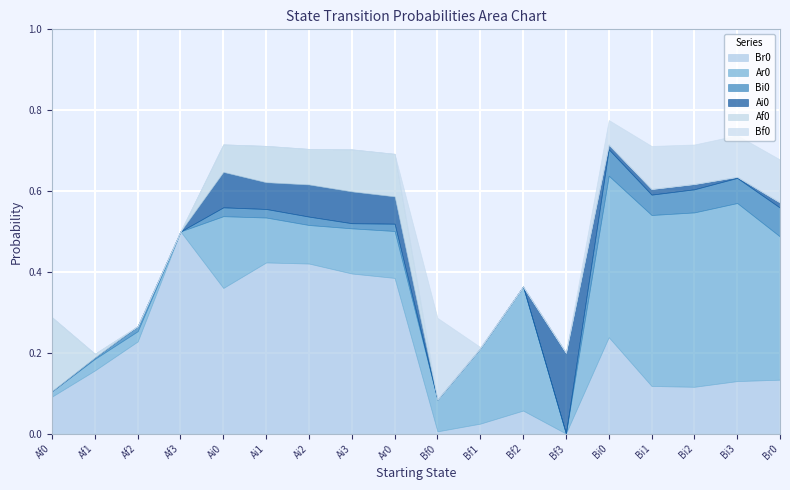

The value of Bf0 at Bf2 is 0.0. True or false?

True